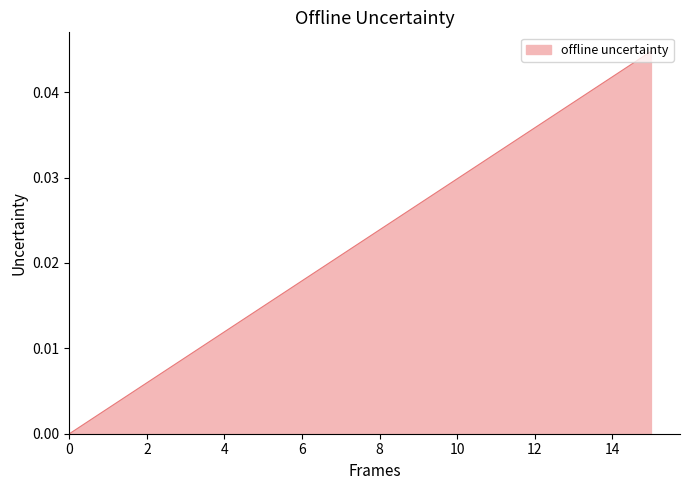

True or false: the data shows 0.0 at 0.

True